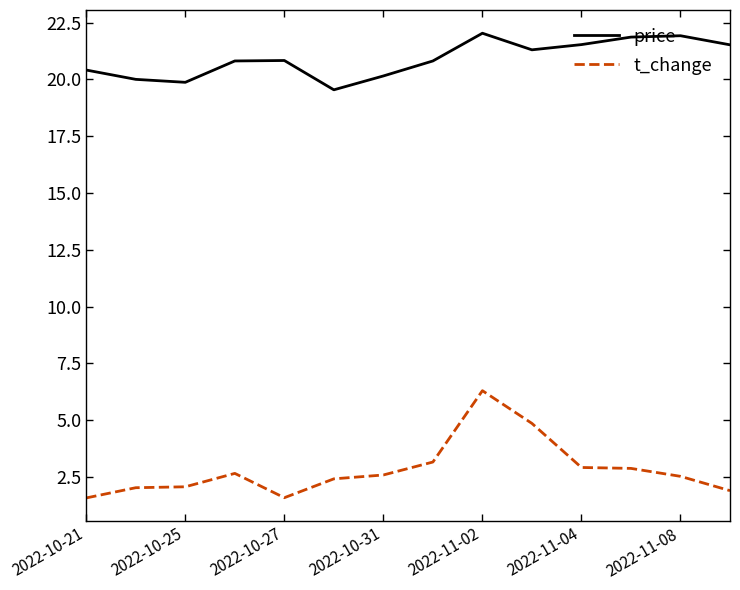

Rank the series by their average value, from lowest to highest.

t_change, price